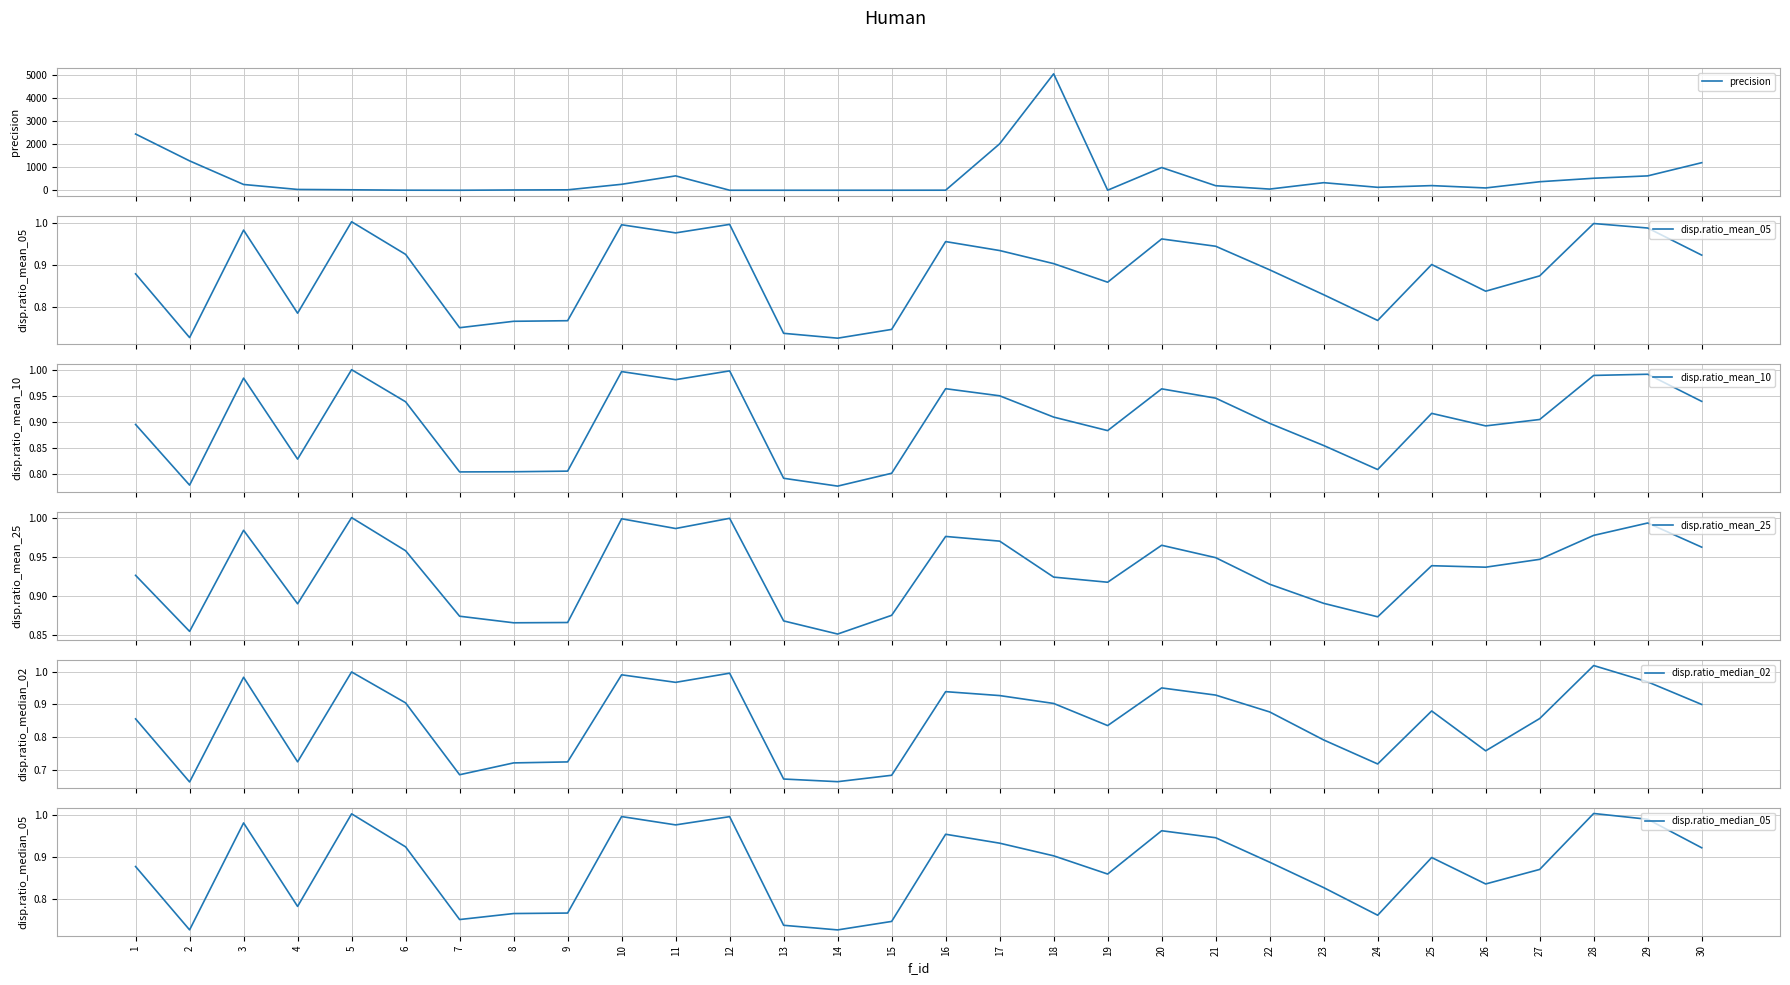

At which label is precision closest to 2535?

1